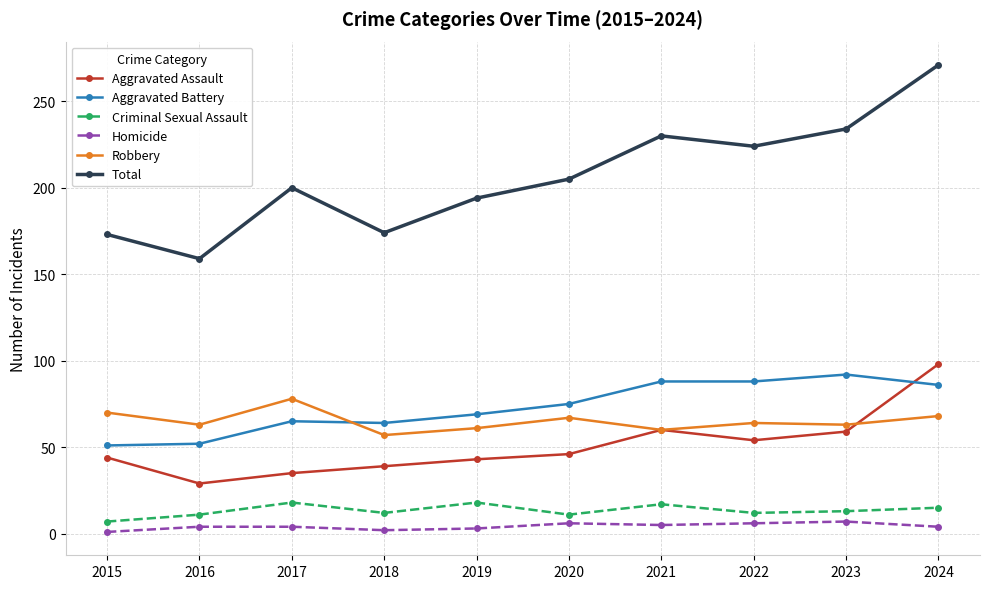

True or false: Total has a value of 111 at 2015.

False